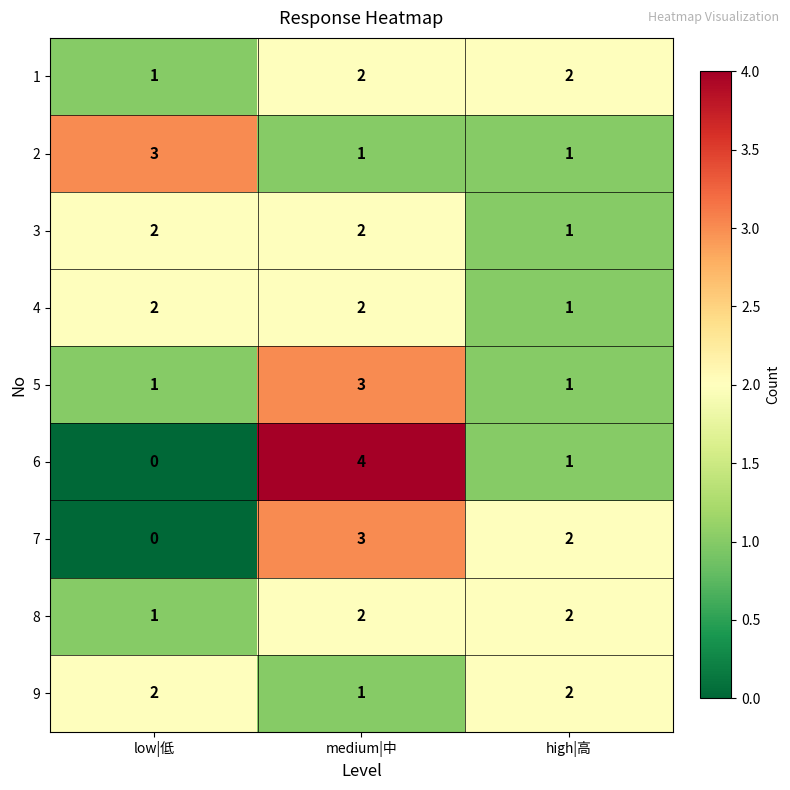

Reading right to left, extract all data points from this chart.

1: 2	2	1
2: 1	1	3
3: 1	2	2
4: 1	2	2
5: 1	3	1
6: 1	4	0
7: 2	3	0
8: 2	2	1
9: 2	1	2